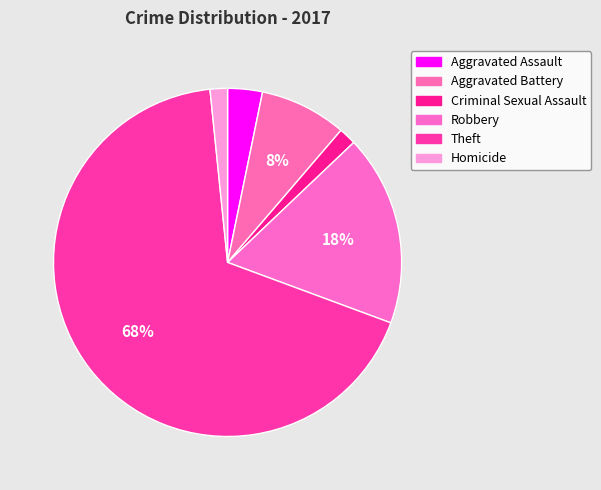

What percentage is the Aggravated Battery slice, to the nearest percent?

8%